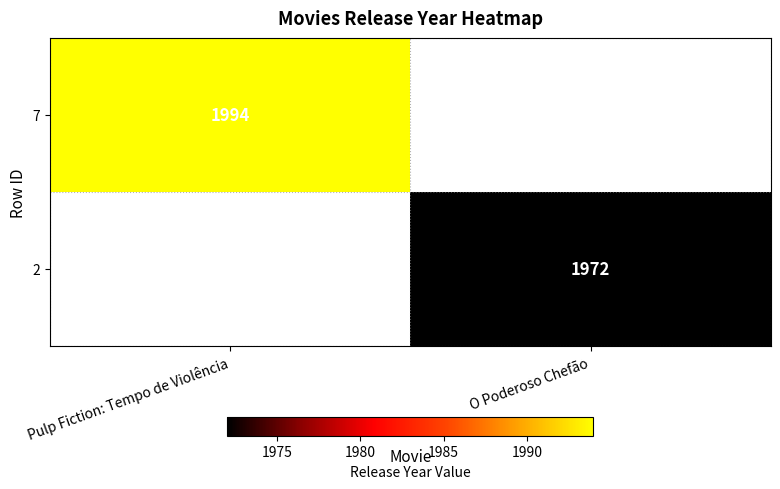

The 2 series shows 3235 at O Poderoso Chefão. True or false?

False